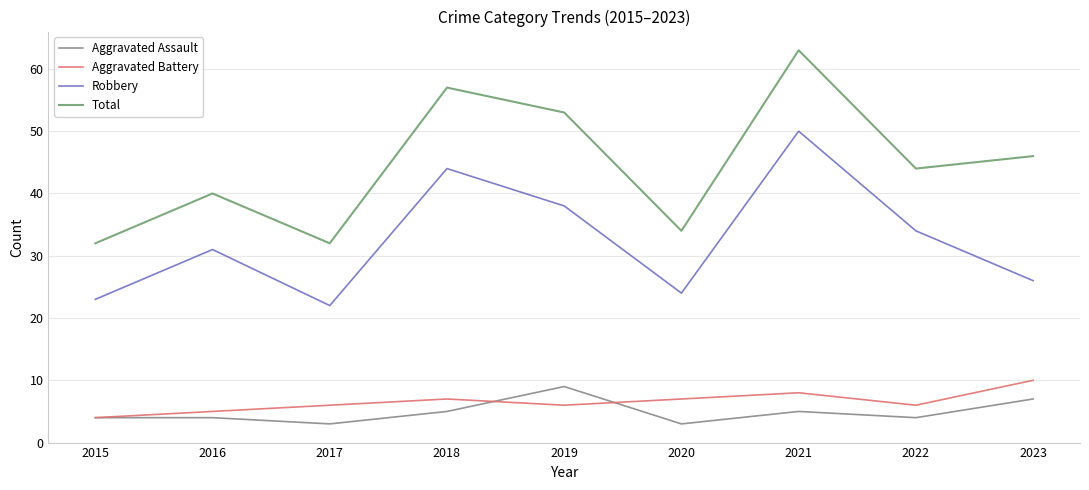

Which series changed the most between 2020 and 2023?

Total